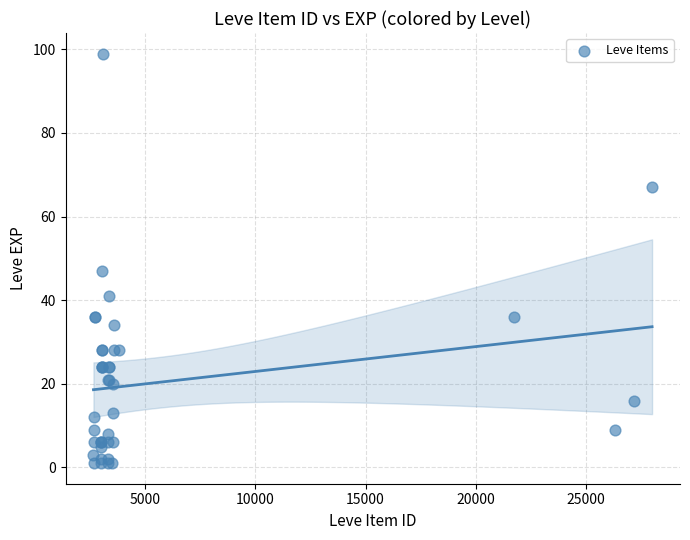

What Y value in the scatter plot is closest to 50?

47